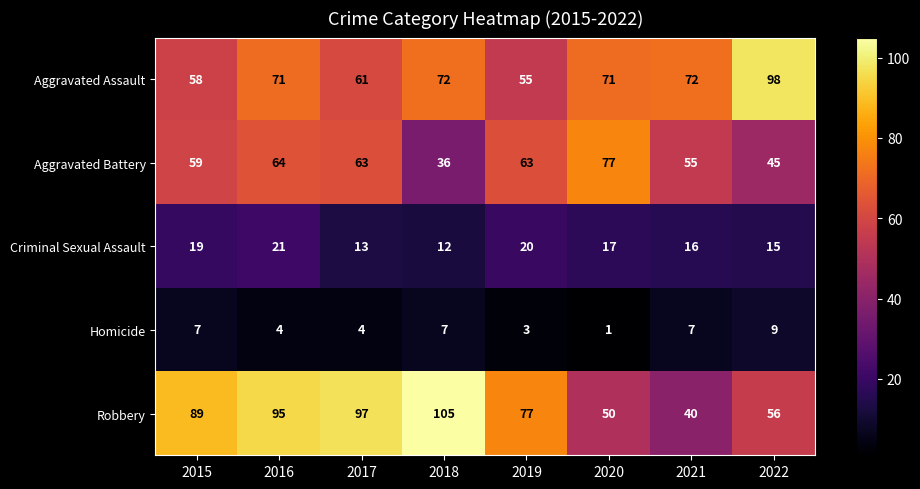

How many data points does each series have?

8